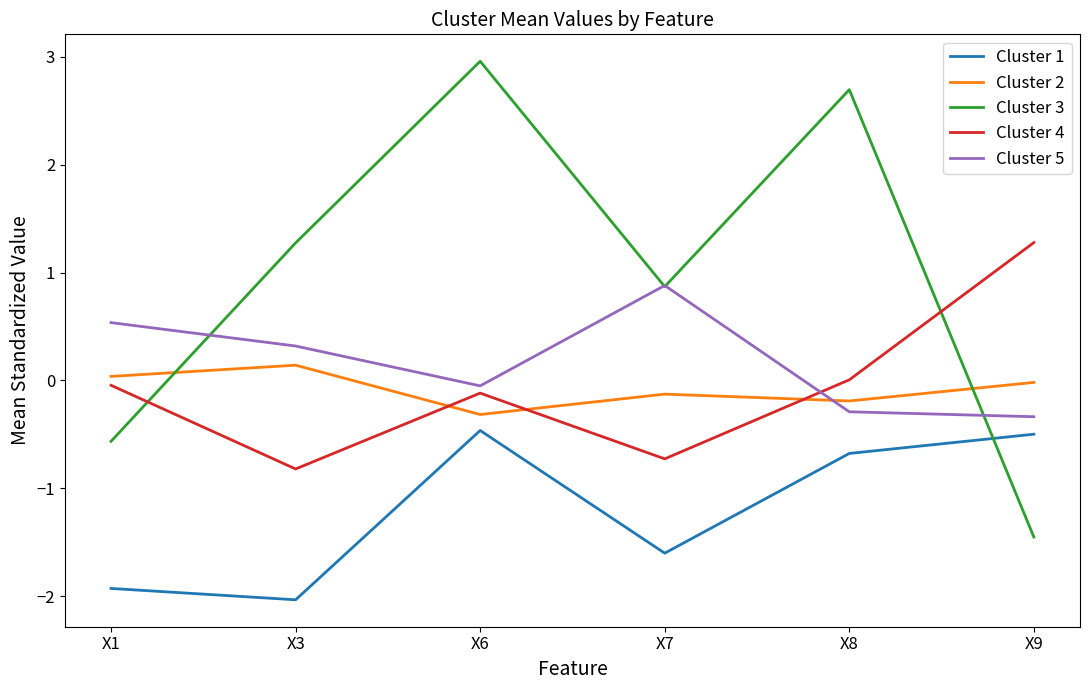

True or false: Cluster 3 has a value of 1.3 at X3.

True